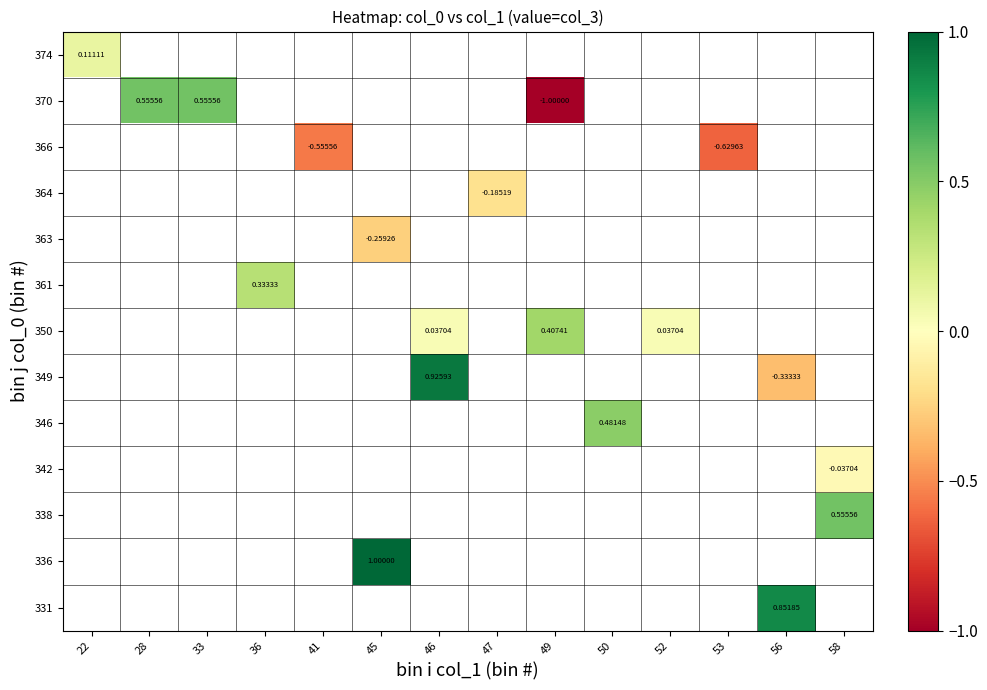

Which category has the lowest value across all series?

49